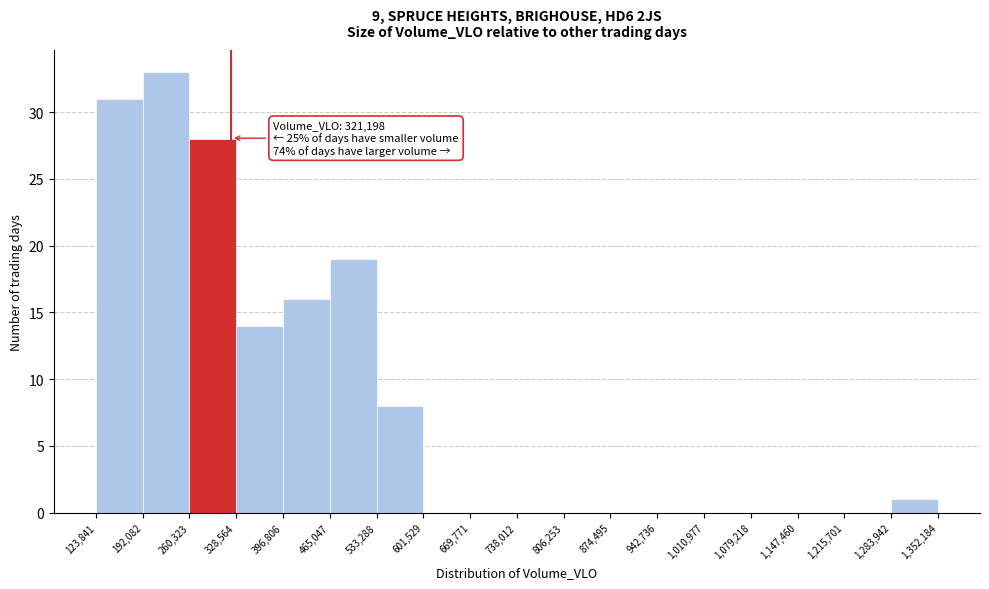

Which range on the x-axis has the tallest bar?

192,082 to 260,323